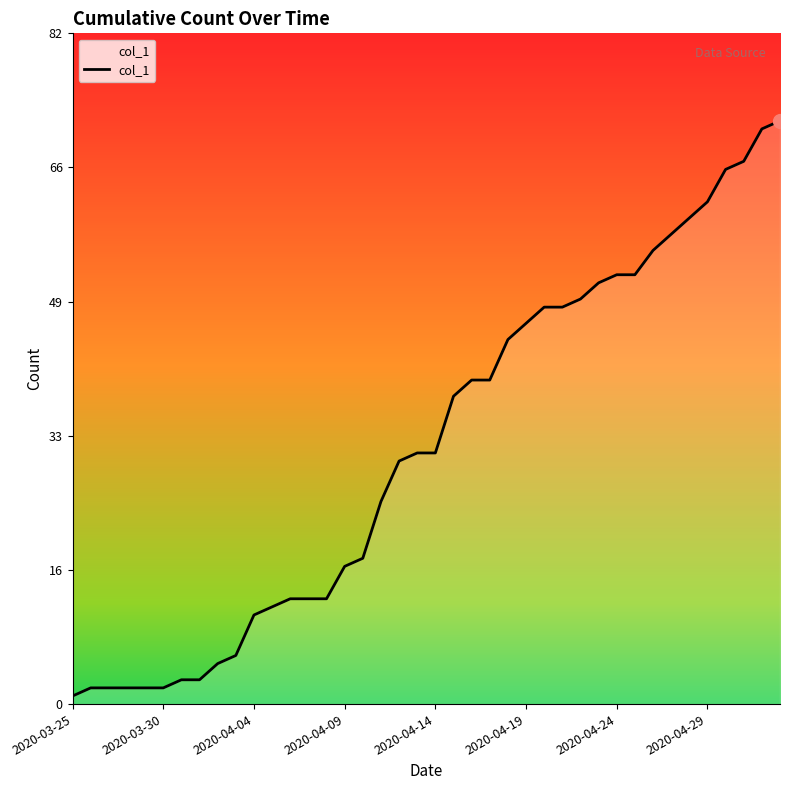

What is the difference between the maximum and minimum values?

71